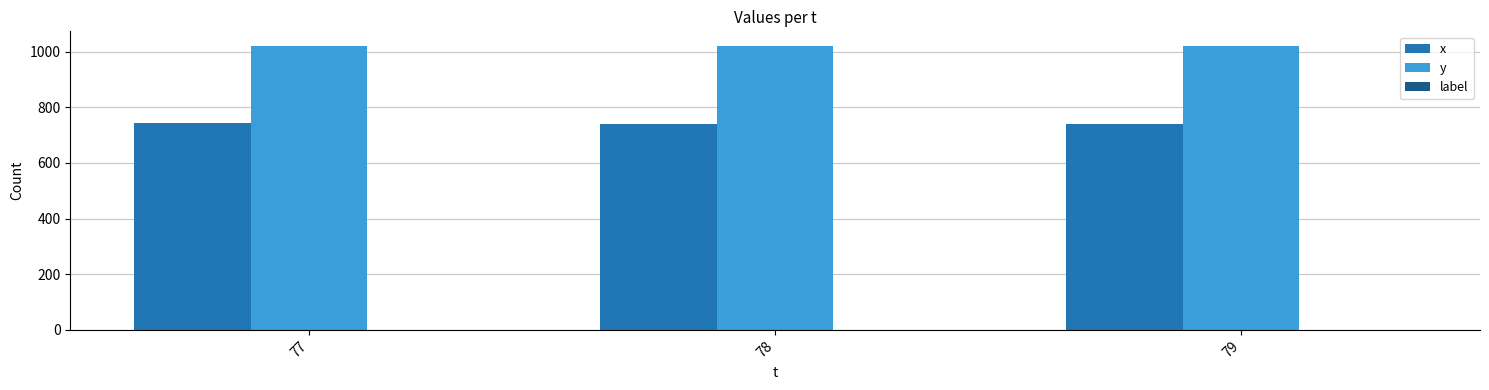

Which series has the largest total across all categories?

y